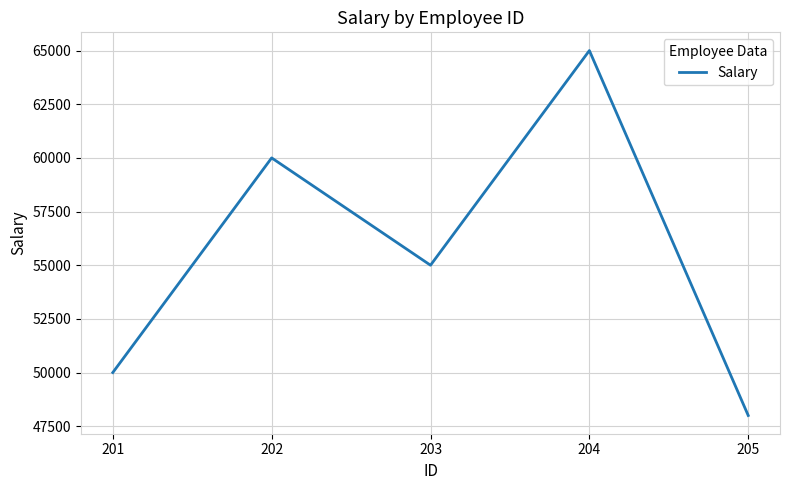

Where does the data first go above 55000?

202